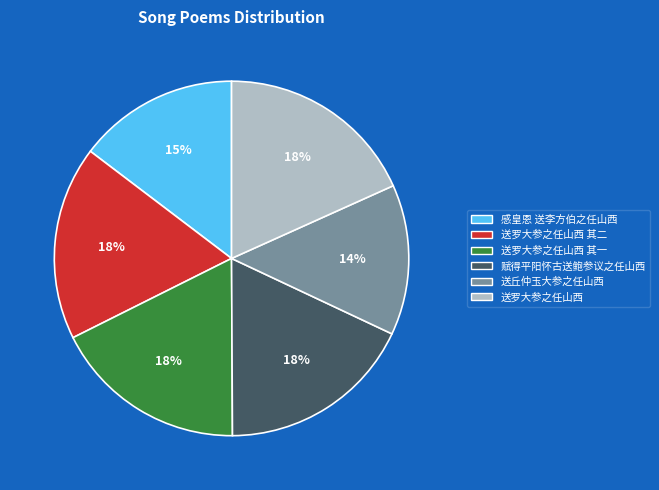

Is there any slice that represents more than half of the pie?

No